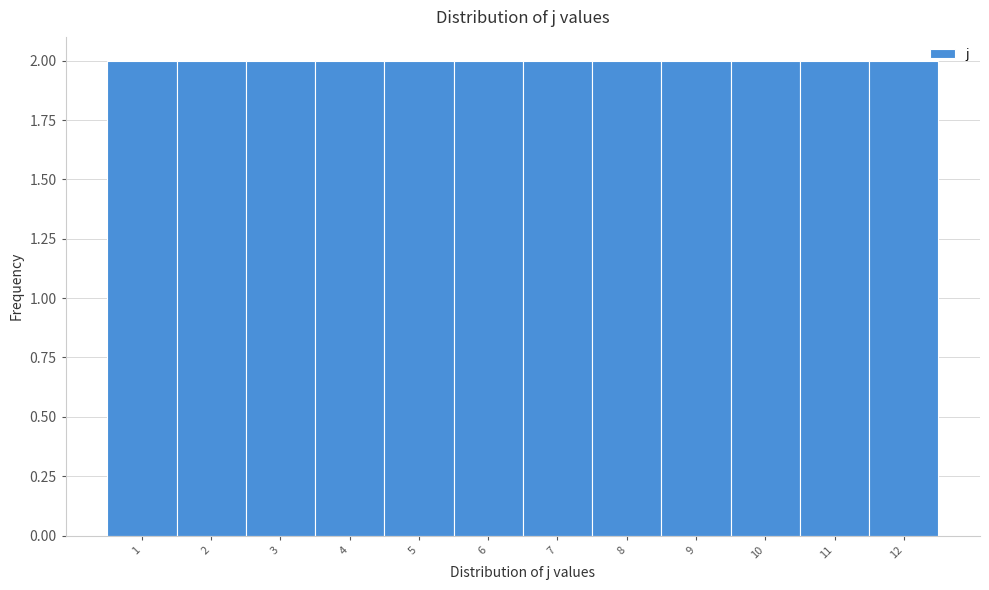

How tall is the bar that spans 3.5 to 4.5 on the x-axis? The values are not printed on the chart, so give them approximately, as read against the axis.

2